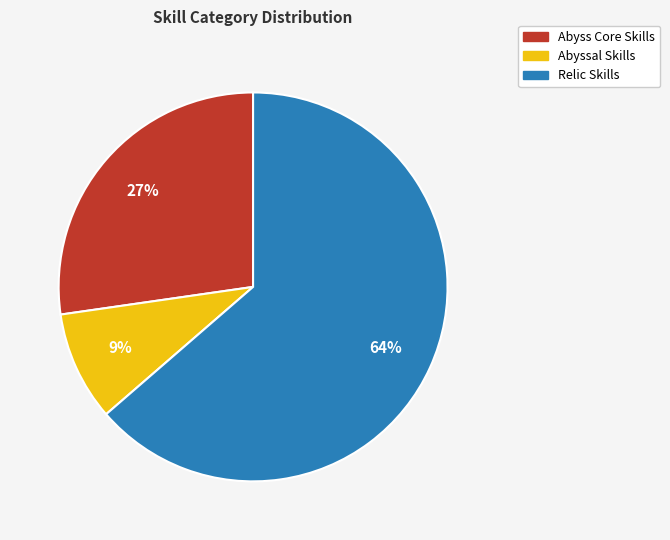

To the nearest percent, what is the difference between the largest and smallest slice percentages?

55%